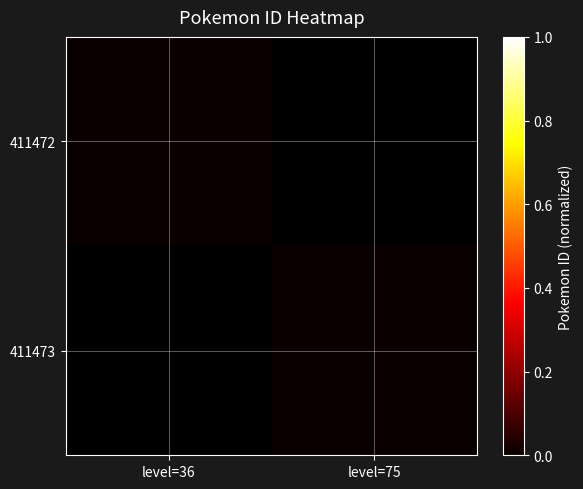

Reading left to right, what are all the values shown in this chart?

411472: level=36=0.0	level=75=-0.1
411473: level=36=-0.1	level=75=0.0